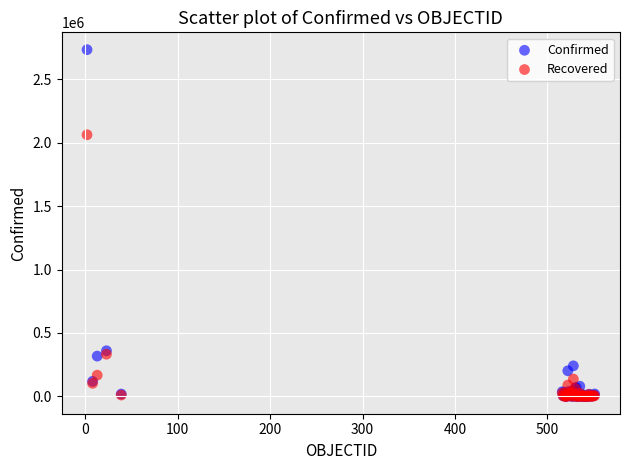

In the Confirmed series, what Y value is closest to 1366867?

359731